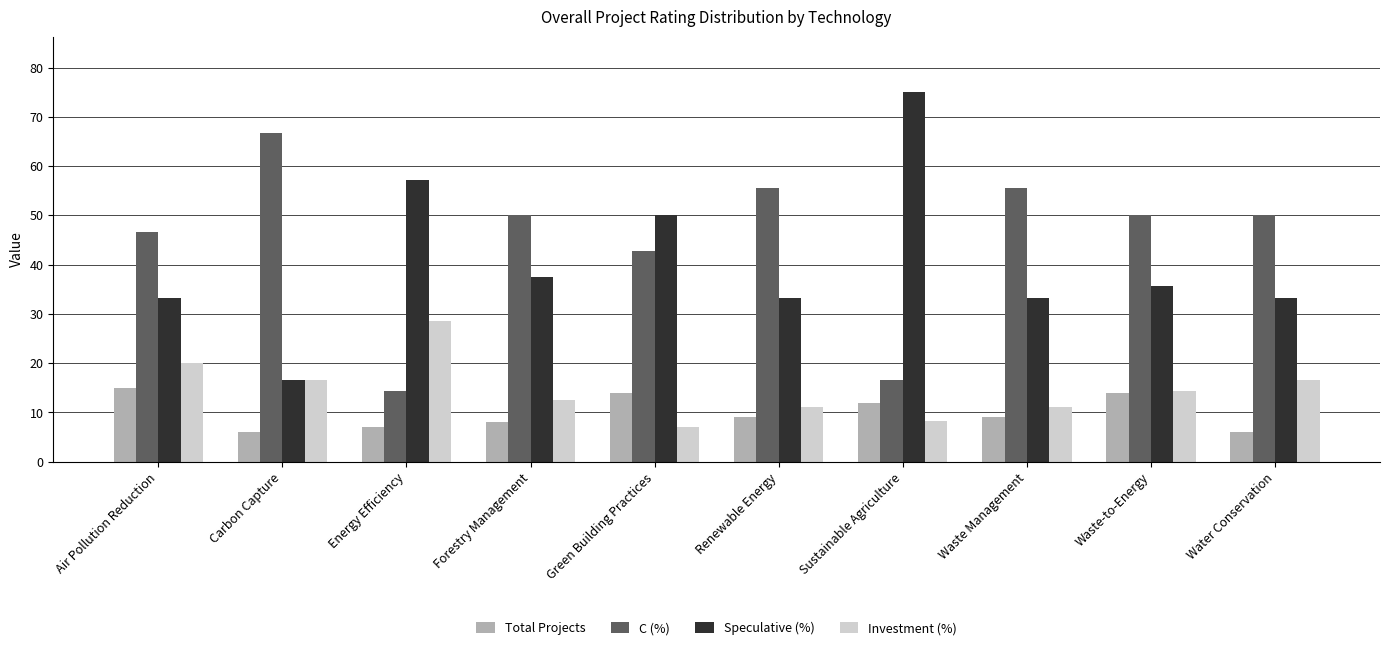

Reading left to right, extract all data points from this chart.

Total Projects: Air Pollution Reduction=15.0	Carbon Capture=6.0	Energy Efficiency=7.0	Forestry Management=8.0	Green Building Practices=14.0	Renewable Energy=9.0	Sustainable Agriculture=12.0	Waste Management=9.0	Waste-to-Energy=14.0	Water Conservation=6.0
C (%): Air Pollution Reduction=46.7	Carbon Capture=66.7	Energy Efficiency=14.3	Forestry Management=50.0	Green Building Practices=42.9	Renewable Energy=55.6	Sustainable Agriculture=16.7	Waste Management=55.6	Waste-to-Energy=50.0	Water Conservation=50.0
Speculative (%): Air Pollution Reduction=33.3	Carbon Capture=16.7	Energy Efficiency=57.1	Forestry Management=37.5	Green Building Practices=50.0	Renewable Energy=33.3	Sustainable Agriculture=75.0	Waste Management=33.3	Waste-to-Energy=35.7	Water Conservation=33.3
Investment (%): Air Pollution Reduction=20.0	Carbon Capture=16.7	Energy Efficiency=28.6	Forestry Management=12.5	Green Building Practices=7.1	Renewable Energy=11.1	Sustainable Agriculture=8.3	Waste Management=11.1	Waste-to-Energy=14.3	Water Conservation=16.7